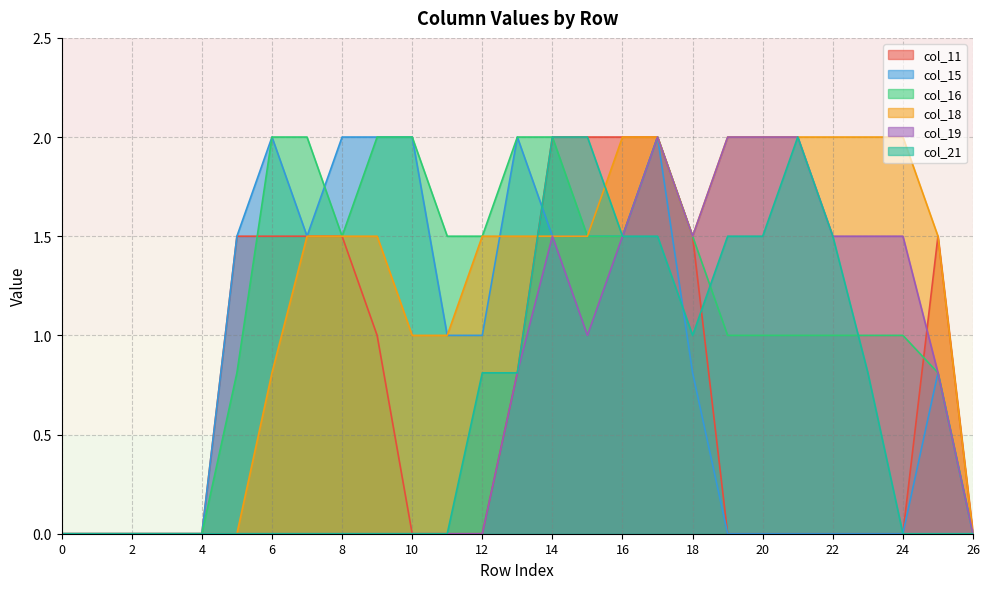

What are all the series names shown in the legend?

col_11, col_15, col_16, col_18, col_19, col_21